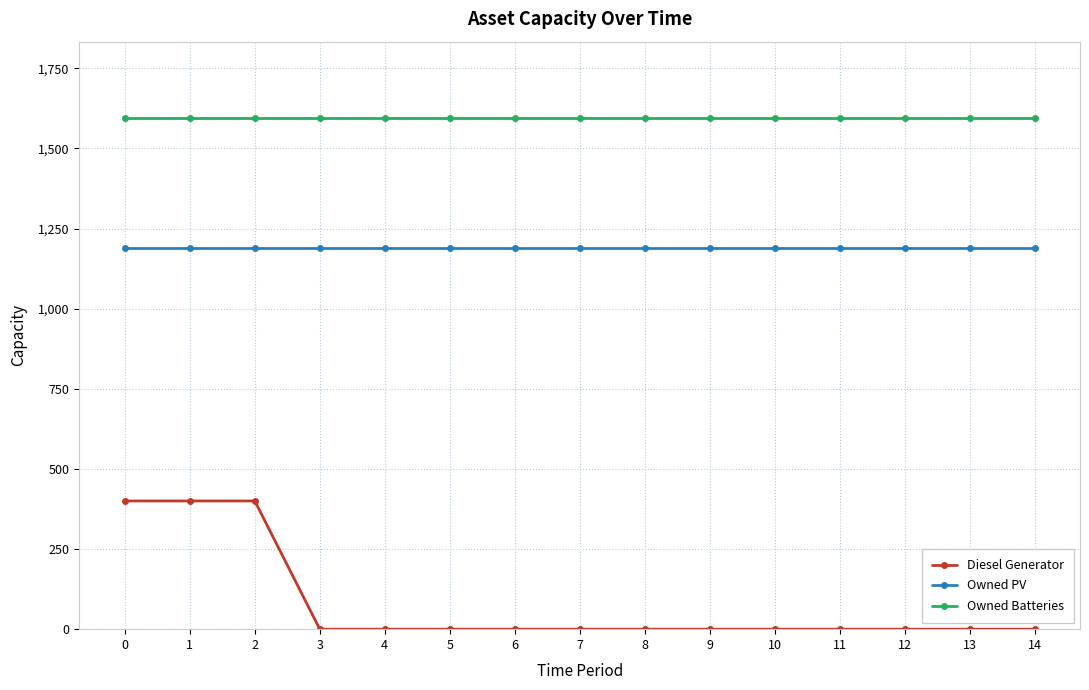

What is the value of the Owned Batteries point at the 11th from the left?

1594